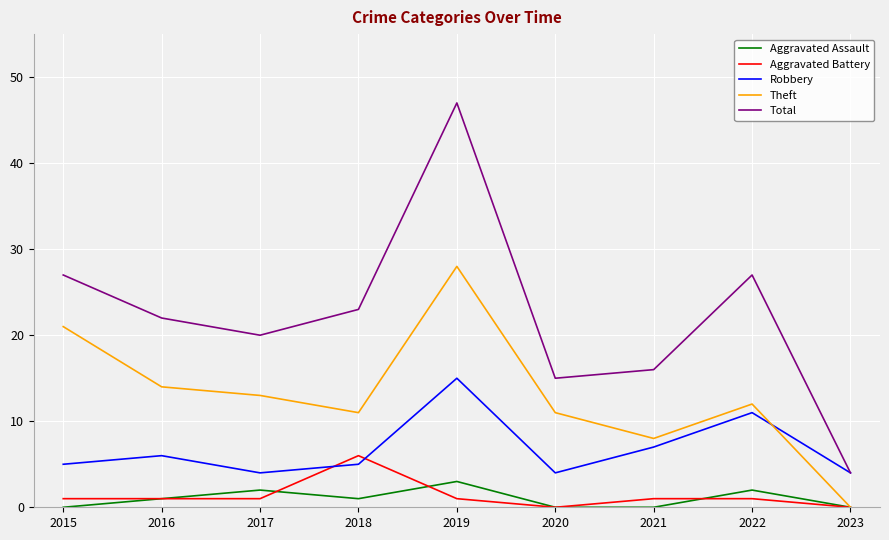

What value does the Aggravated Assault series have at 2017?

2